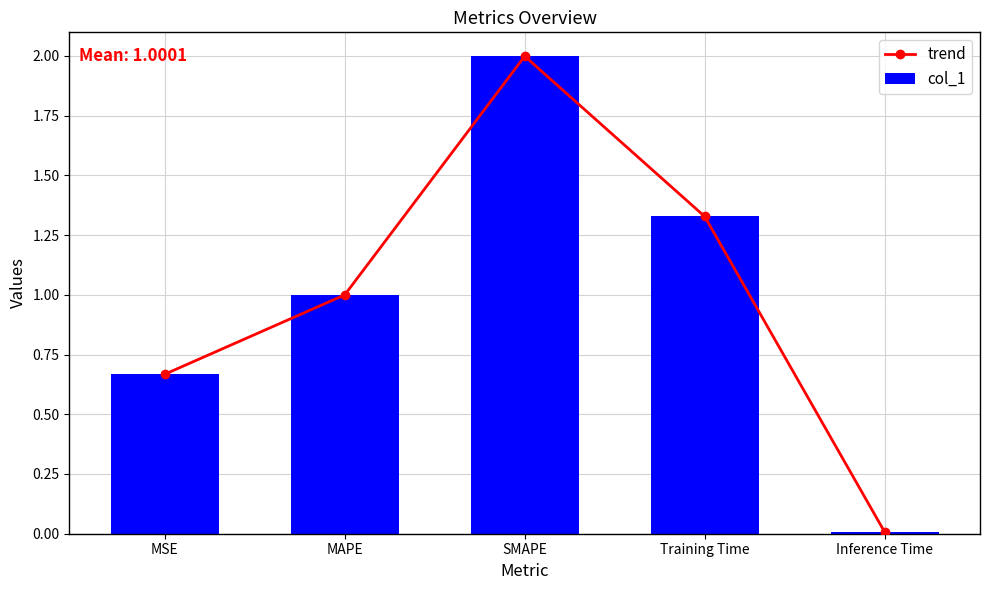

What is the sum of all col_1 values?

5.0